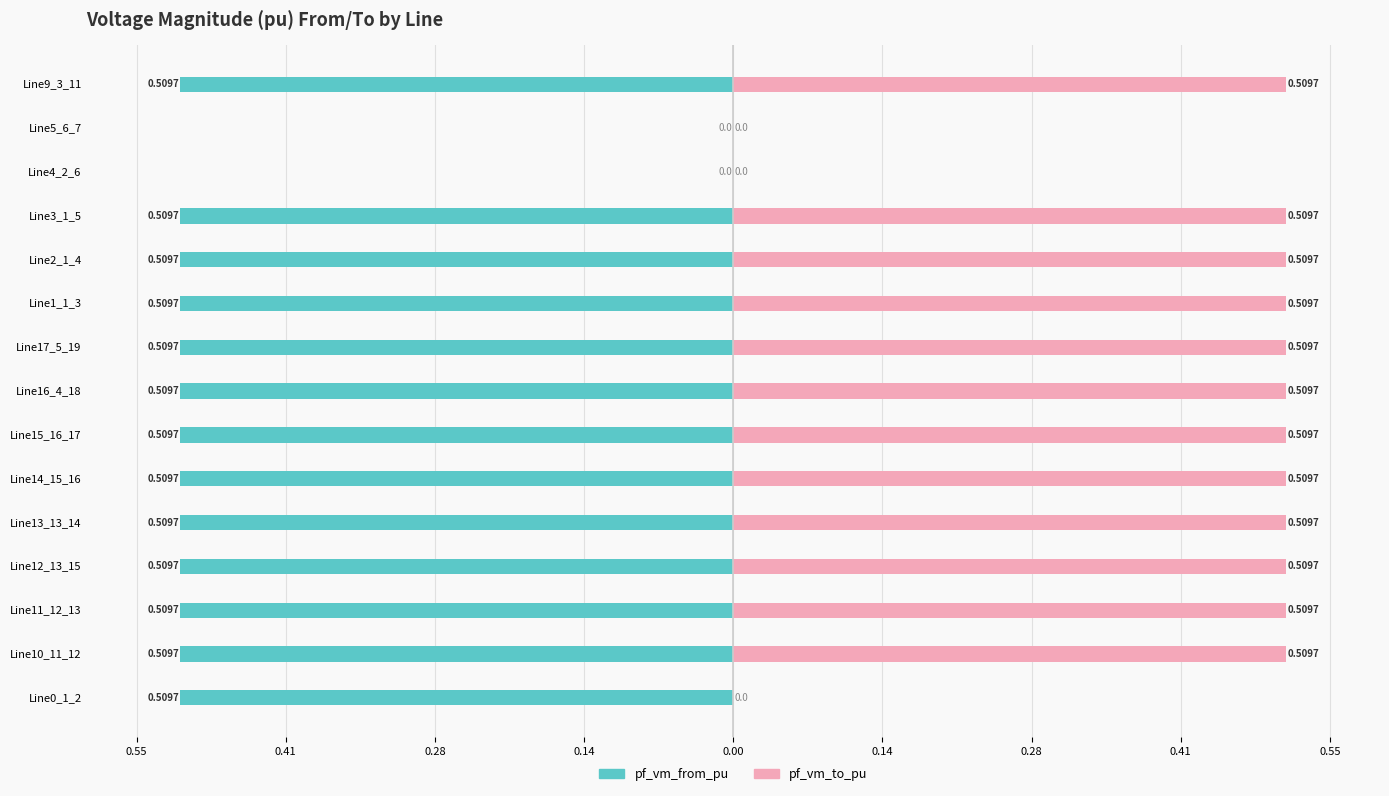

Is the value of pf_vm_from_pu at Line2_1_4 greater than the value of pf_vm_to_pu at Line17_5_19?

No